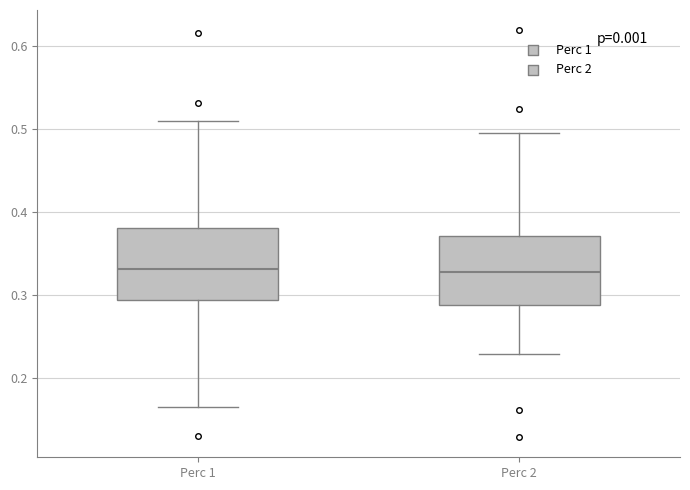

Reading left to right, transcribe this box plot: for each box, give where its median line is, the range the box spans, and where its two whiskers end, as read against the y-axis. The values are not printed on the chart, so give them approximately, as read against the axis.

Perc 1: median 0.33, box 0.29 to 0.38, whiskers 0.16 to 0.51
Perc 2: median 0.33, box 0.29 to 0.37, whiskers 0.23 to 0.49